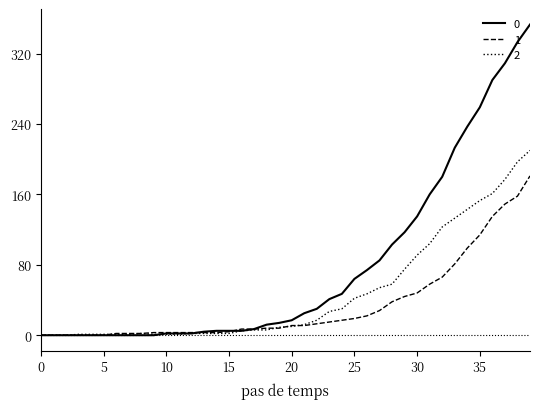

Rank the series by their average value, from highest to lowest.

0, 2, 1